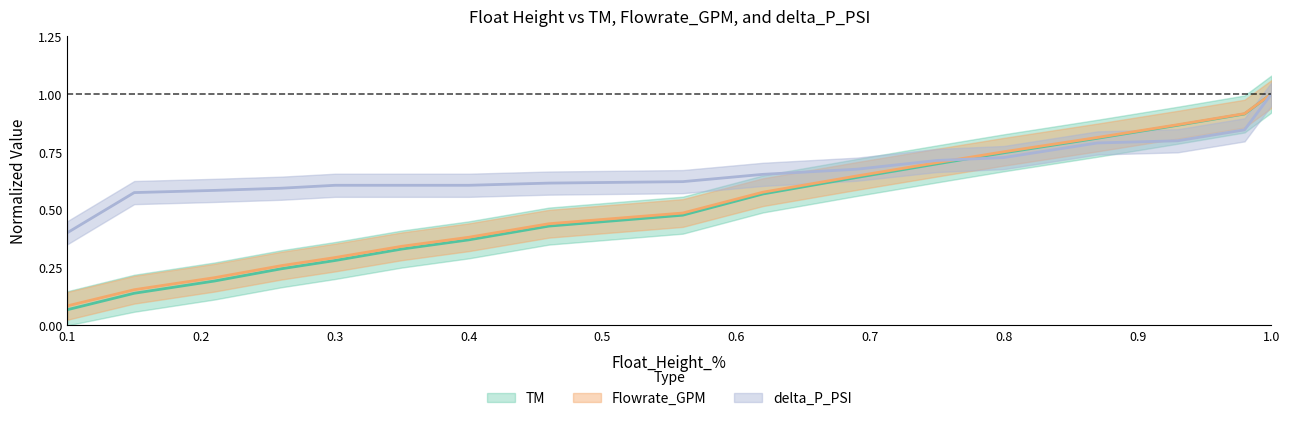

Rank the series at 0.69 from highest to lowest value.

delta_P_PSI, Flowrate_GPM, TM